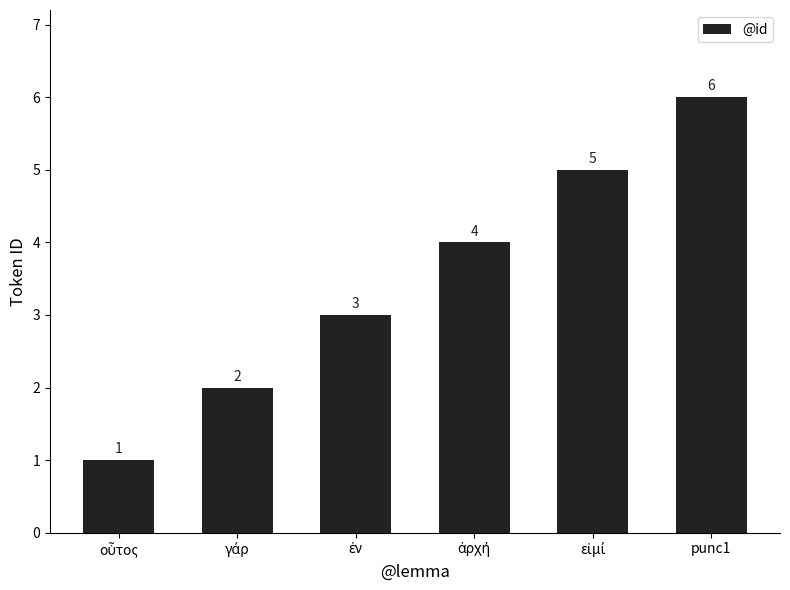

Reading right to left, list all the values displayed in this chart.

6	5	4	3	2	1